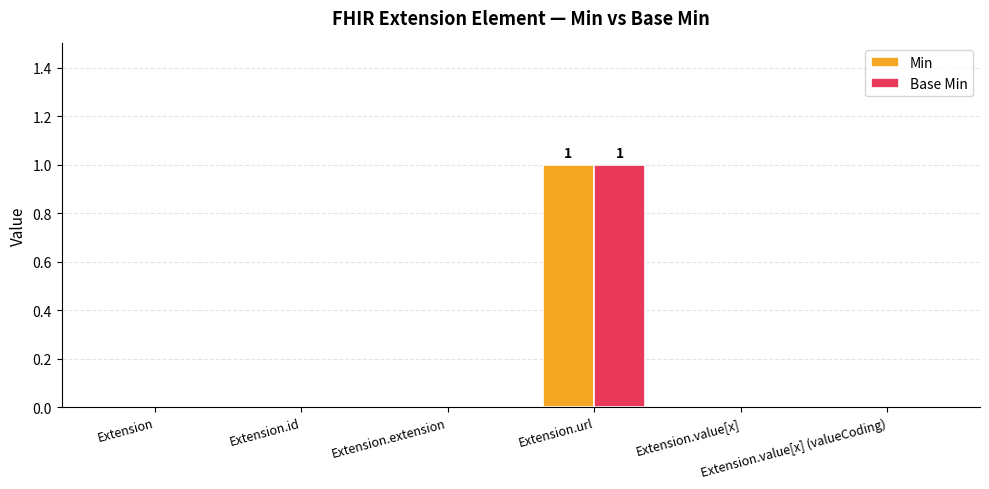

Reading right to left, list all the values displayed in this chart.

Min: Extension.value[x] (valueCoding)=0	Extension.value[x]=0	Extension.url=1	Extension.extension=0	Extension.id=0	Extension=0
Base Min: Extension.value[x] (valueCoding)=0	Extension.value[x]=0	Extension.url=1	Extension.extension=0	Extension.id=0	Extension=0